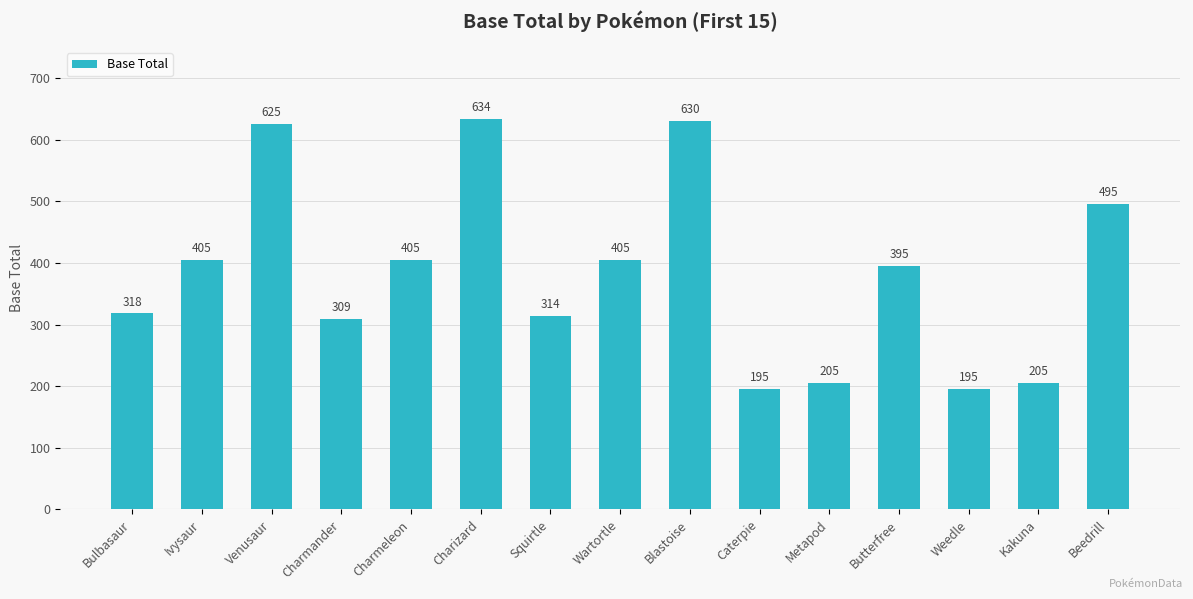

Does the chart contain any negative values?

No